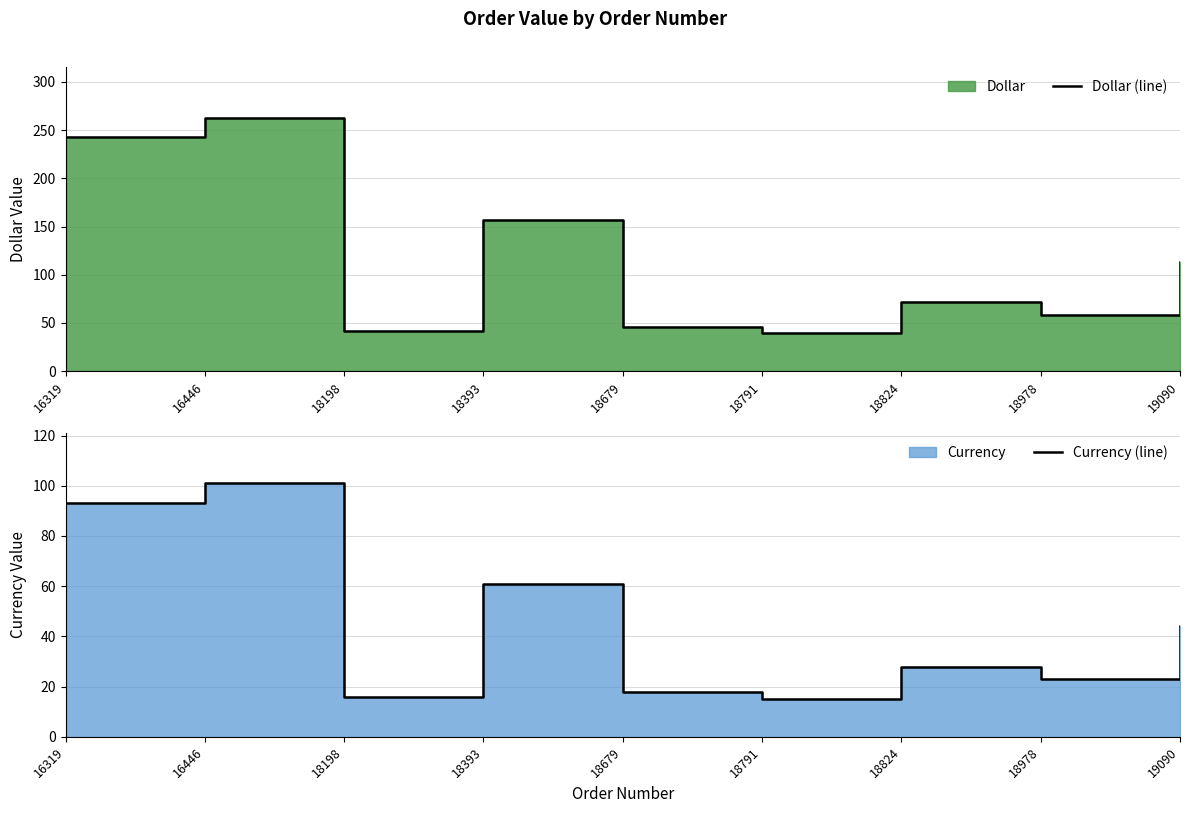

Rank the series by their maximum value, from highest to lowest.

Dollar (line), Currency (line)